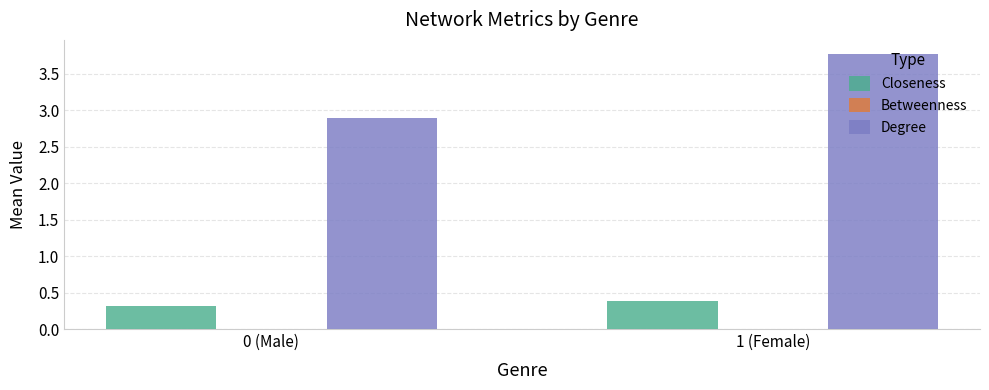

What is the highest value of the Degree series?

3.8